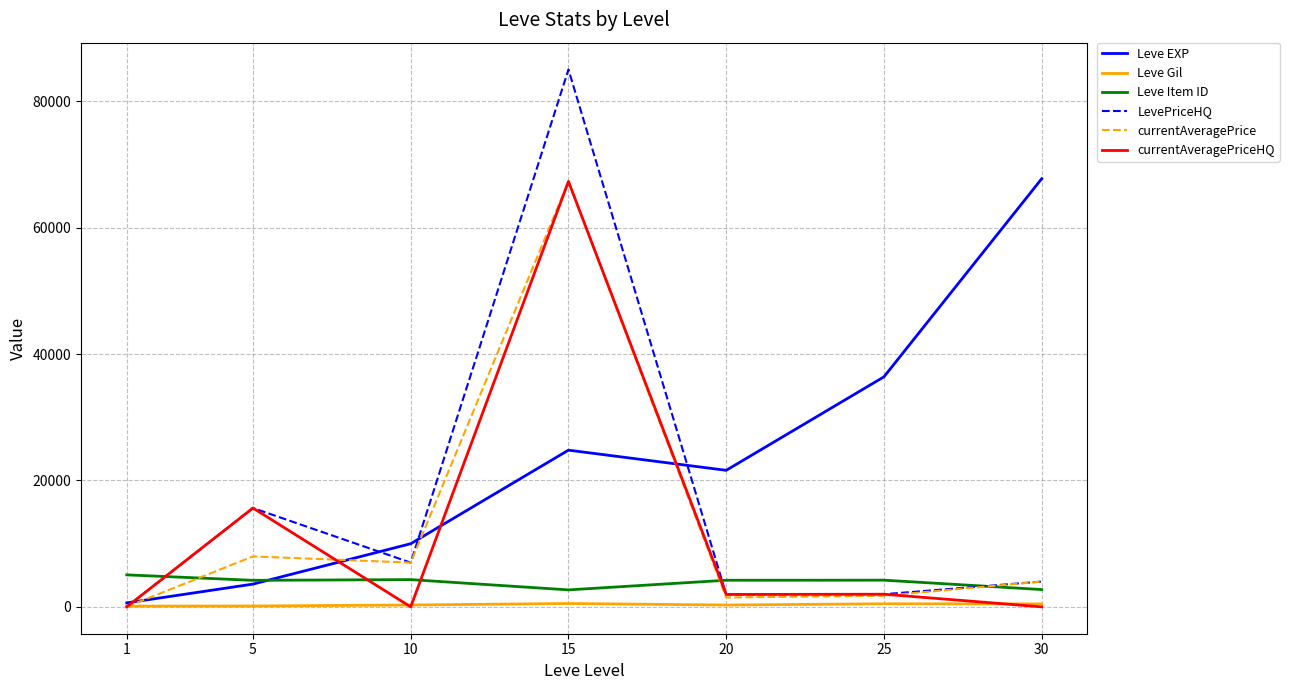

After their last crossing, which series has the higher values: Leve Gil or currentAveragePriceHQ?

Leve Gil